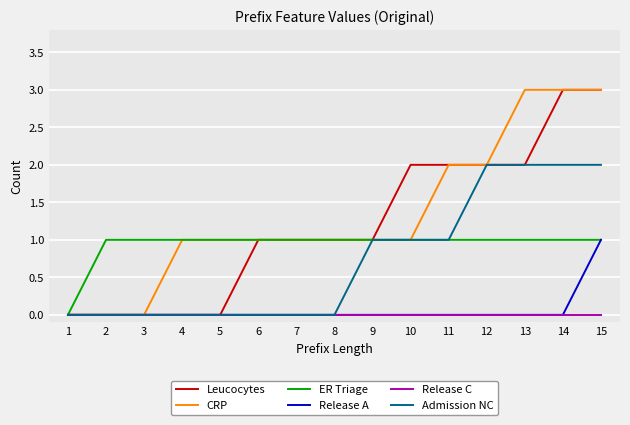

How many categories are shown in the chart?

15